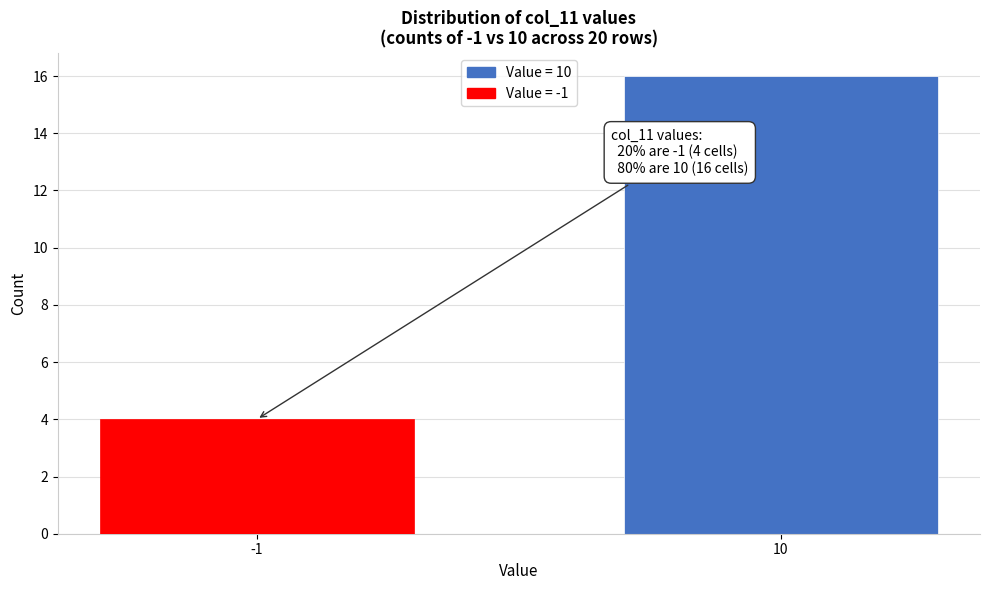

Reading left to right, transcribe all the data shown in this chart.

4	16